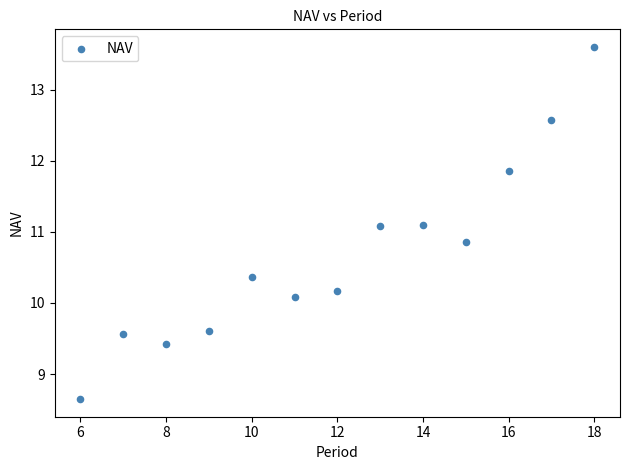

What is the range of Y values (max minus min)?

5.0